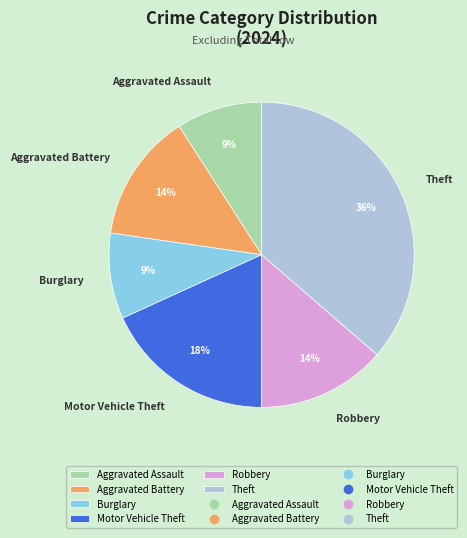

How many slices are in this pie chart?

6